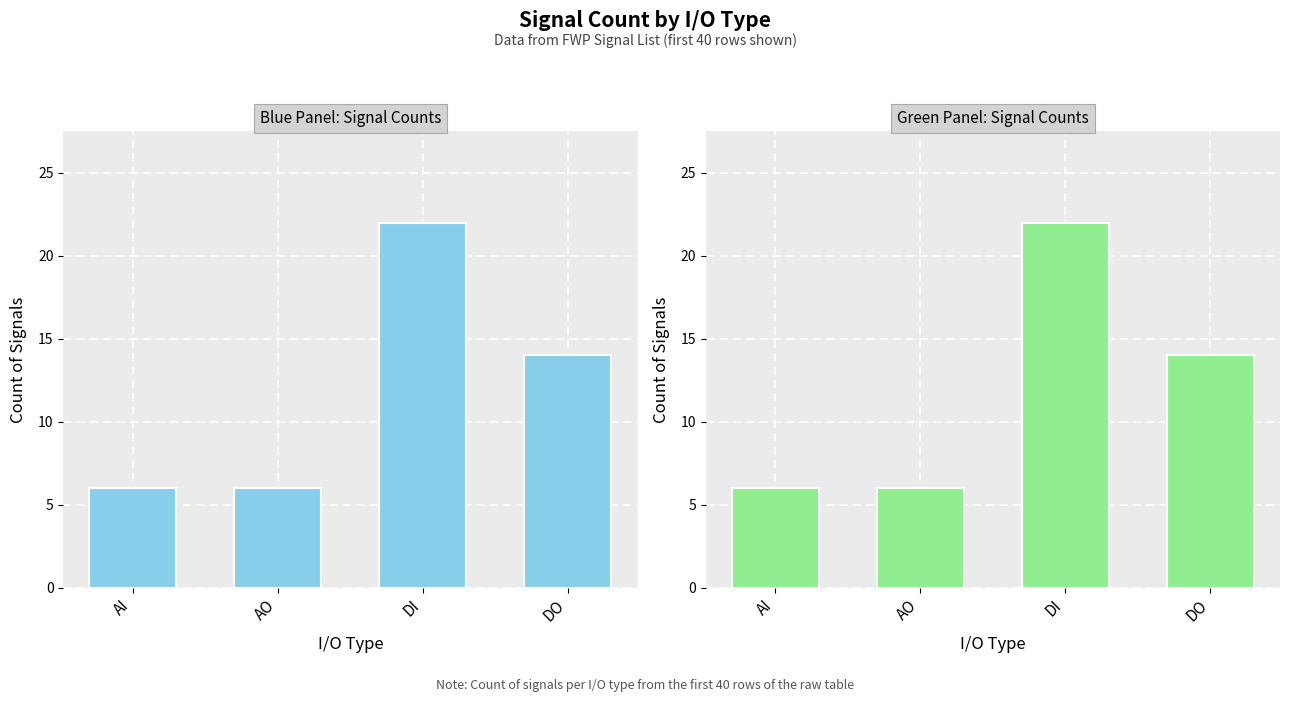

What is the change in value from AO to DI?

+16